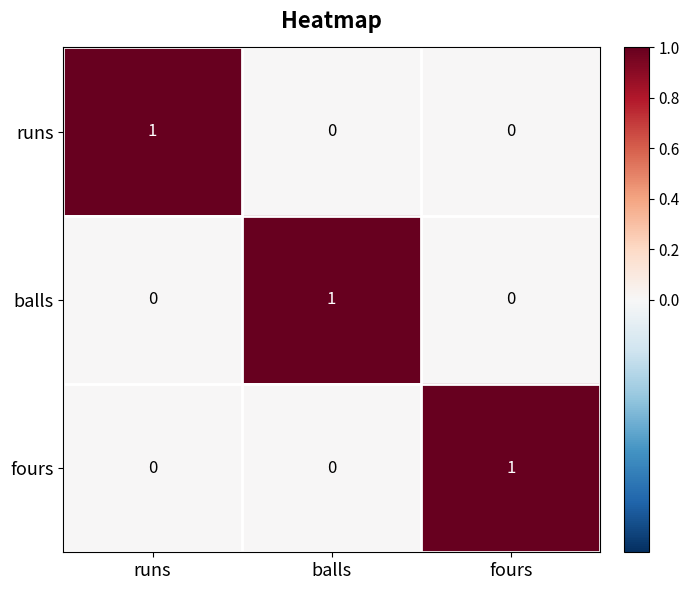

Is it true that balls equals 2 at balls?

False